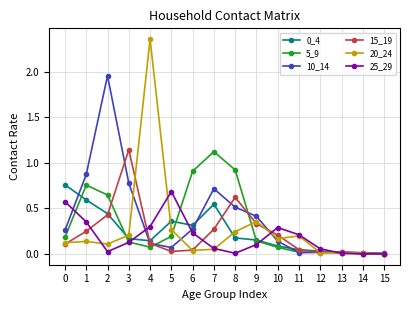

The value of 20_24 at 12 is 0.0. True or false?

True